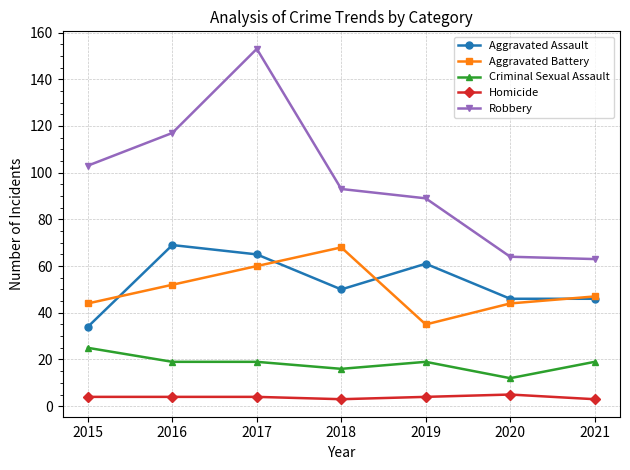

True or false: Aggravated Assault and Criminal Sexual Assault intersect in this chart.

False